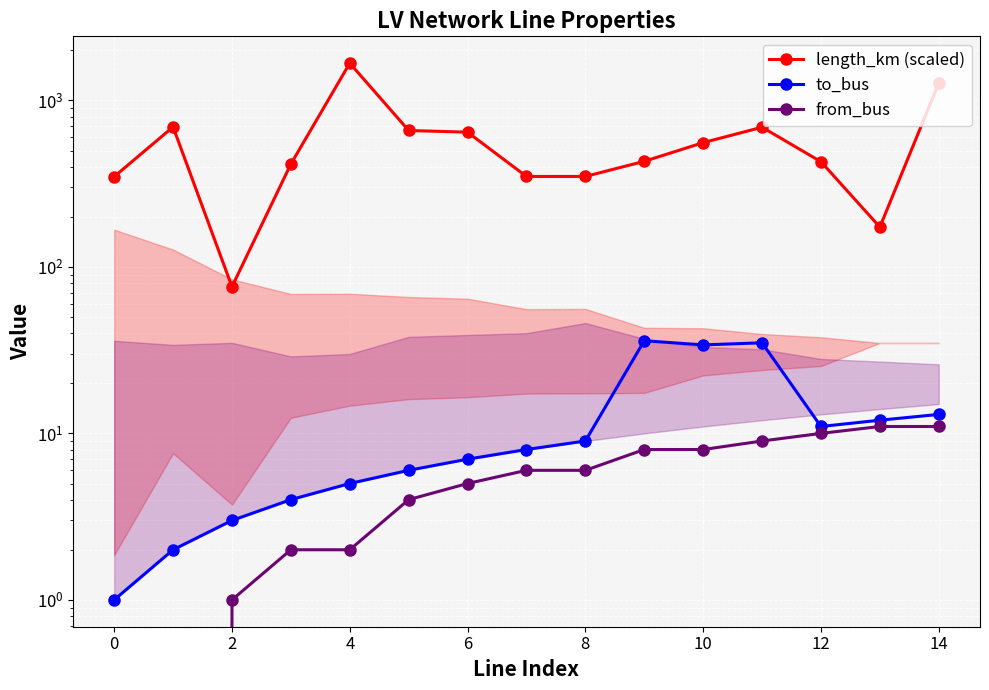

How many lines are shown in the chart?

3